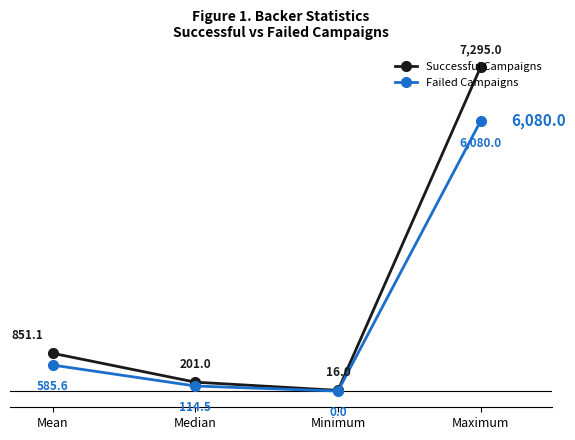

What is the sum of the Failed Campaigns values at Minimum and Median?

114.5